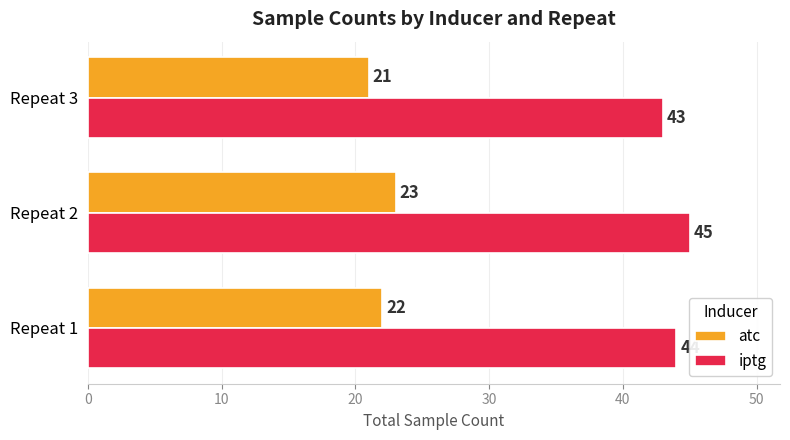

What is the average value of the iptg series?

44